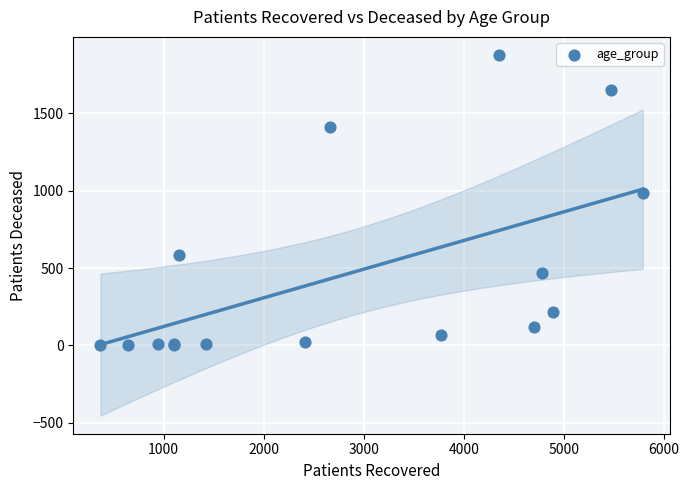

What Y value in the scatter plot is closest to 938?

982